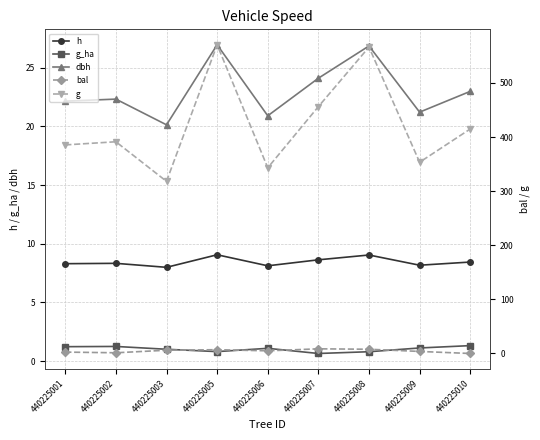

True or false: g_ha has more than 0 points higher than both neighbors.

True